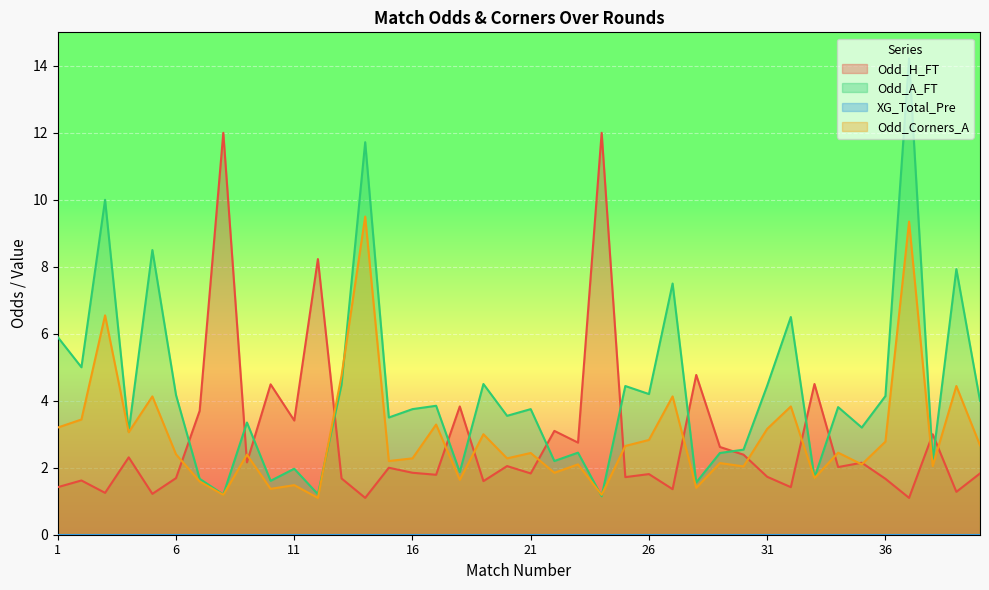

At which label does Odd_A_FT first exceed 3?

1